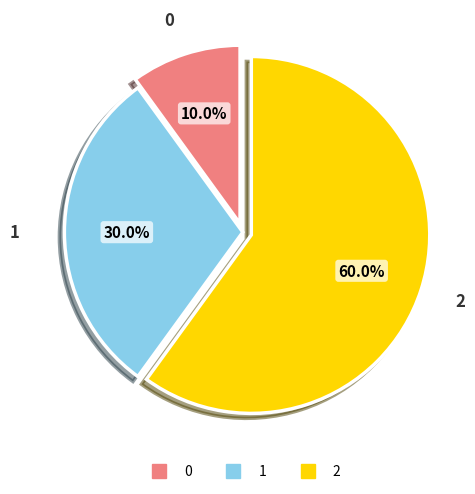

Rank the categories by value from highest to lowest.

2, 1, 0